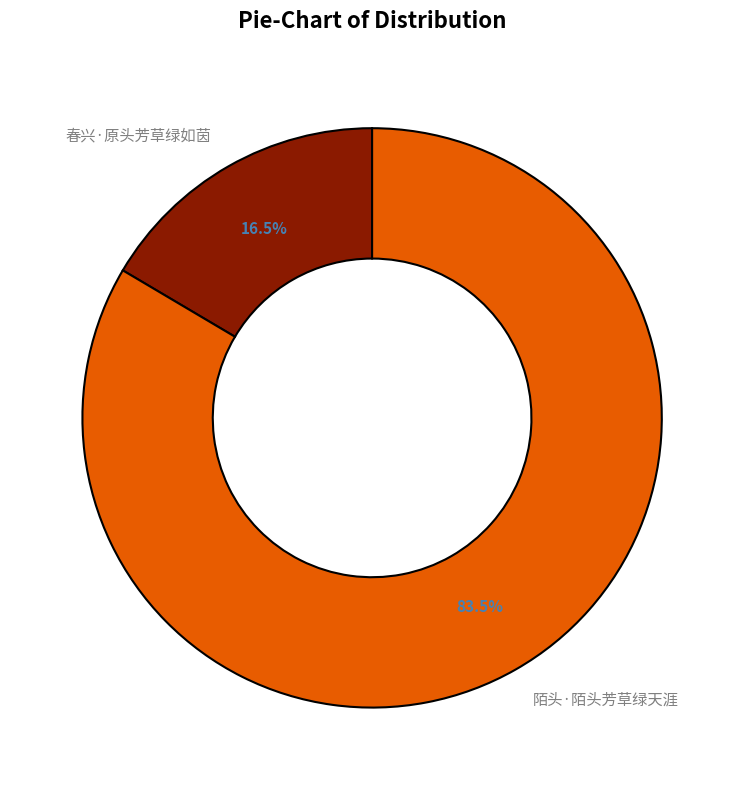

Rank the categories by value from highest to lowest.

陌头·陌头芳草绿天涯, 春兴·原头芳草绿如茵